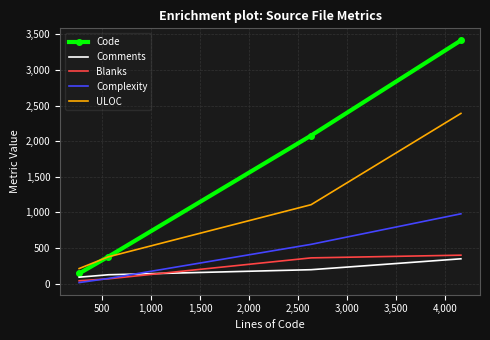

What is the average value of the Code series?

1503